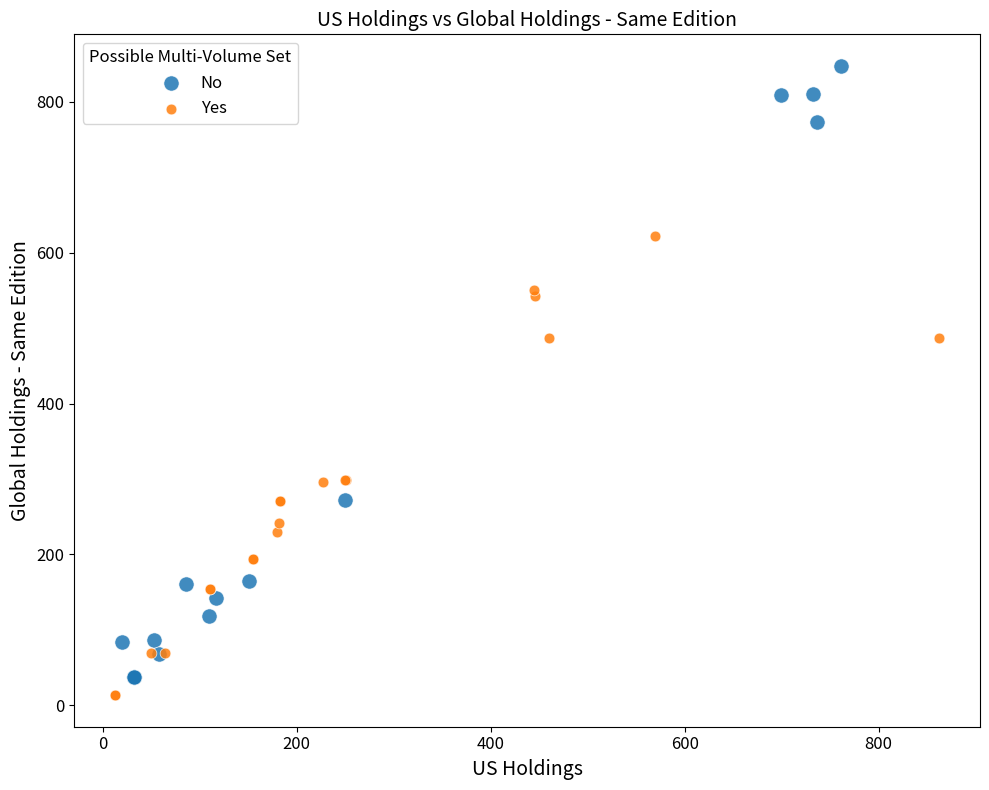

Which series contains the highest Y value?

No